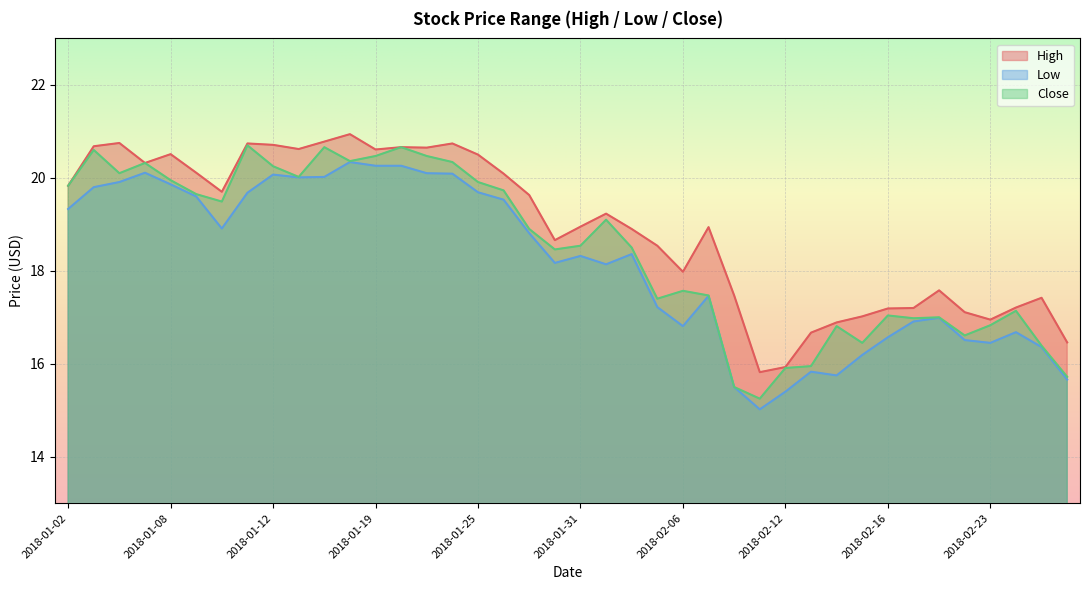

True or false: Close and Low intersect in this chart.

False